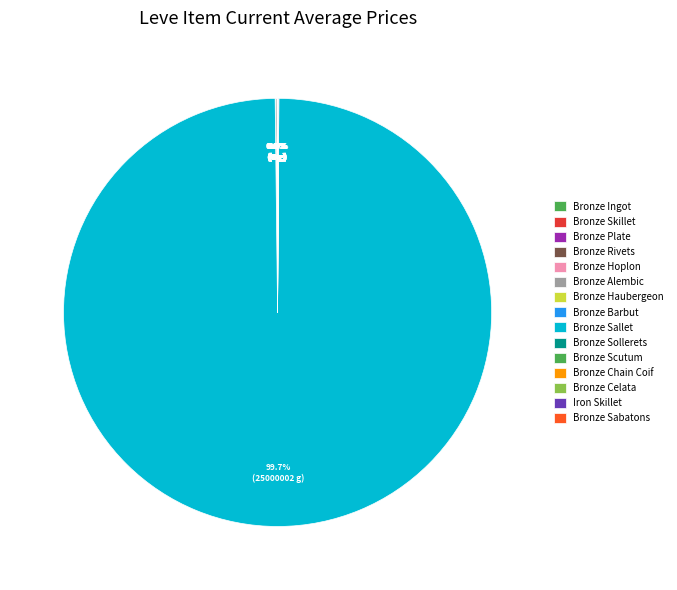

Which slice is the largest?

Bronze Sallet